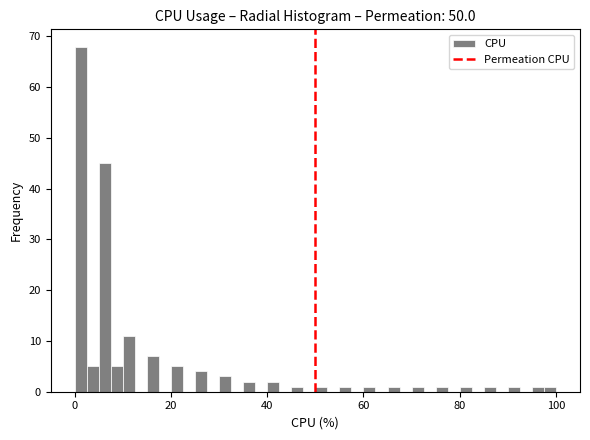

Read against the x-axis, roughly where is the centre of the tallest bar?

2